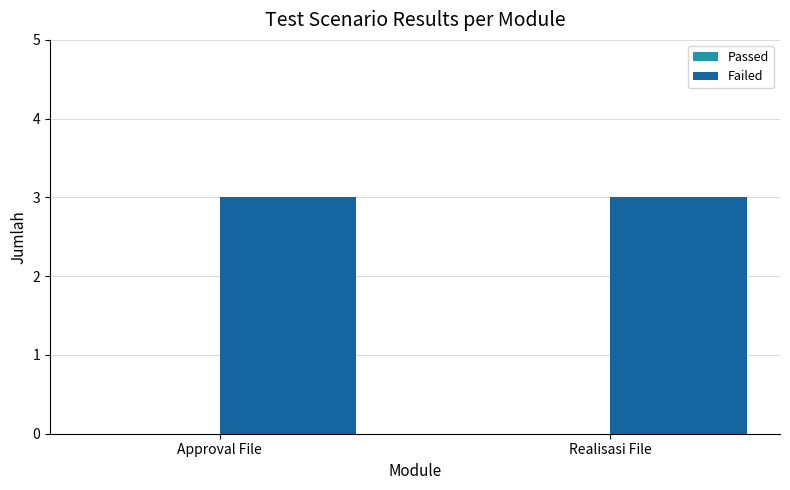

Rank the series at Realisasi File from lowest to highest value.

Passed, Failed